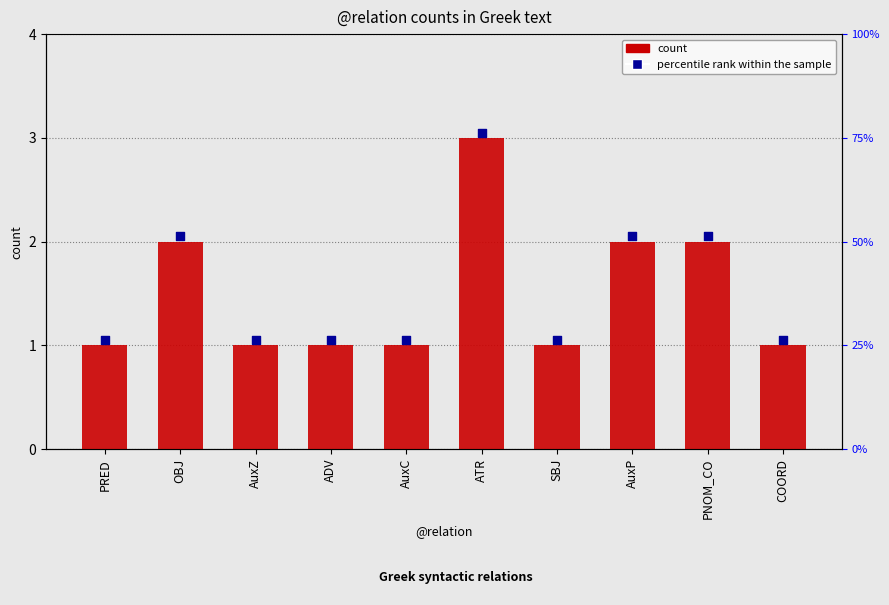

Is the value of percentile rank within the sample at AuxC greater than the value of count at AuxC?

Yes